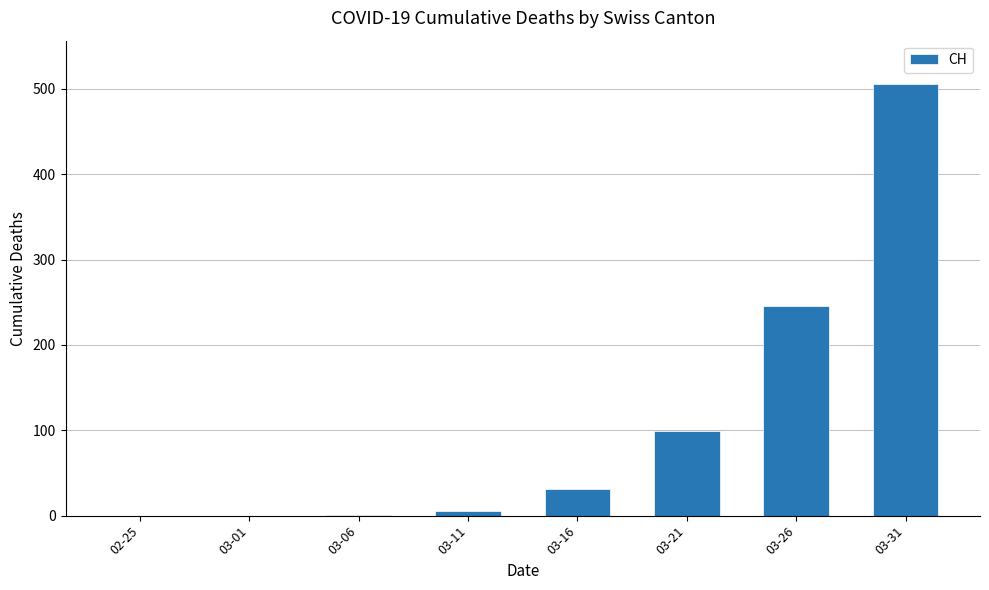

At which category does the chart reach its peak across all series?

03-31